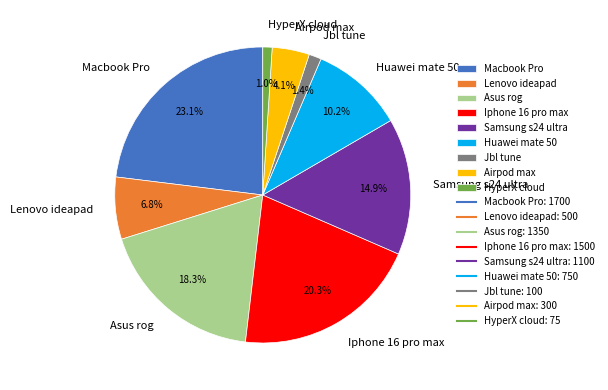

To the nearest percent, what is the difference between the Jbl tune and Asus rog slice percentages?

17%